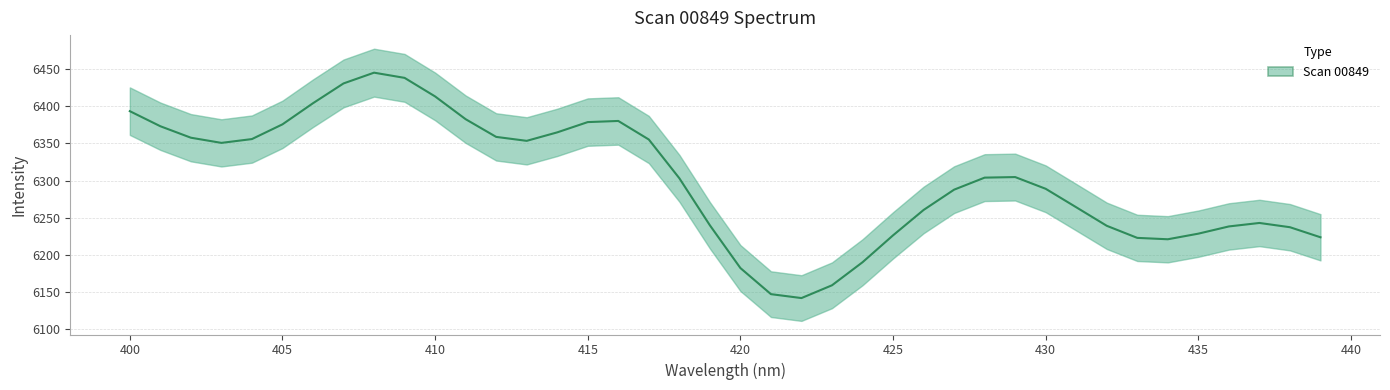

True or false: the data has more than 2 interior local peaks.

True